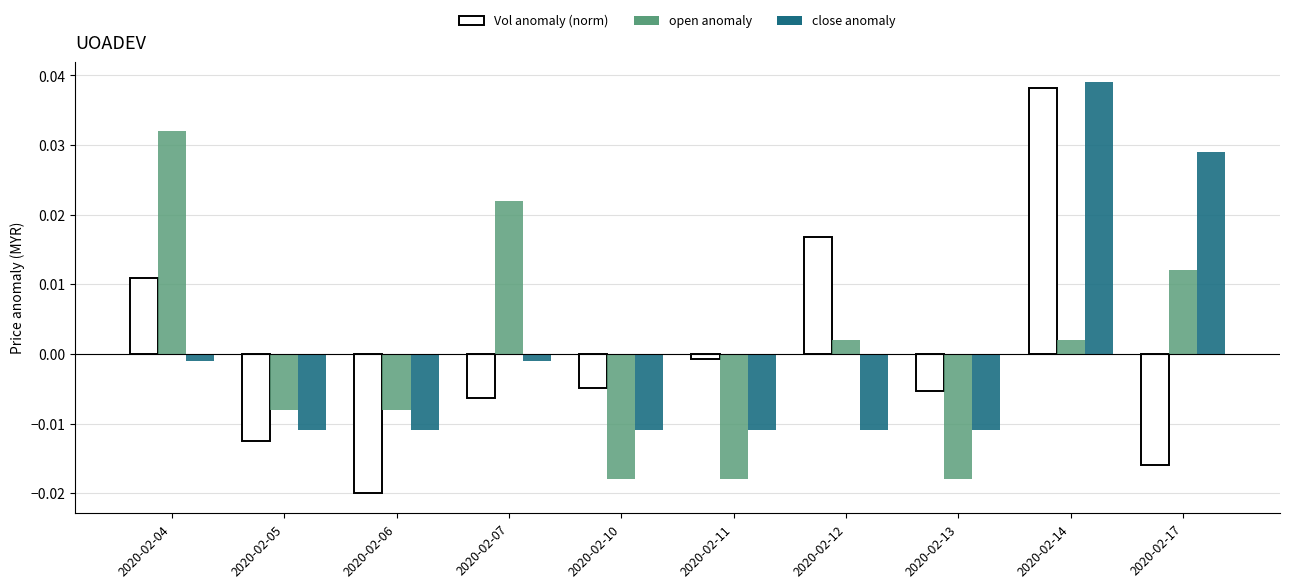

Which series has the widest spread of values?

Vol anomaly (norm)